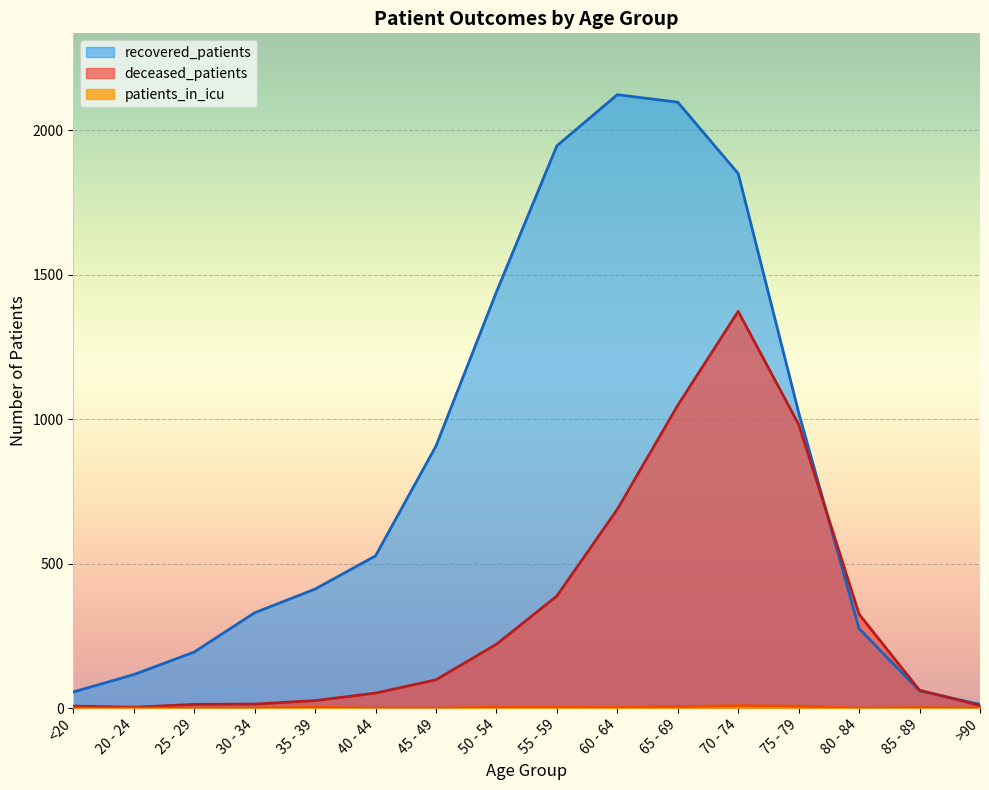

Where is the first local maximum for recovered_patients?

60 - 64